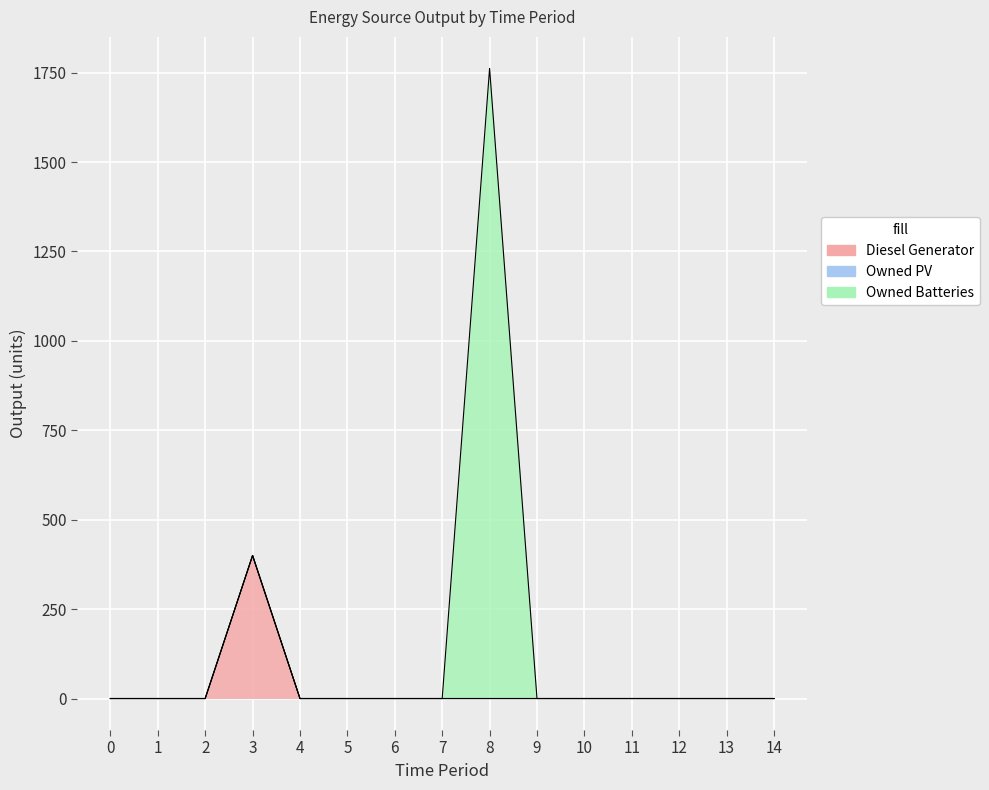

Reading right to left, transcribe all the data shown in this chart.

Diesel Generator: 0	0	0	0	0	0	0	0	0	0	0	400	0	0	0
Owned PV: 0	0	0	0	0	0	0	0	0	0	0	0	0	0	0
Owned Batteries: 0	0	0	0	0	0	1762	0	0	0	0	0	0	0	0